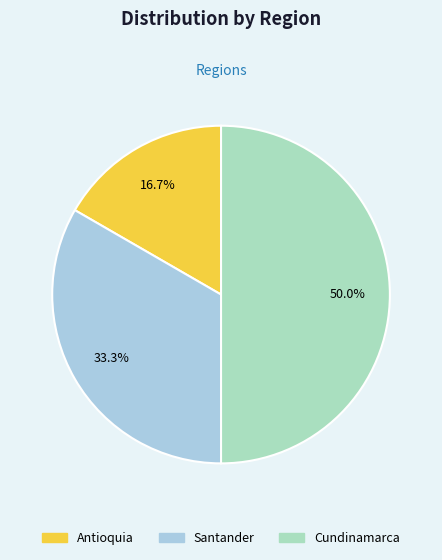

Is Antioquia the majority of the pie?

No